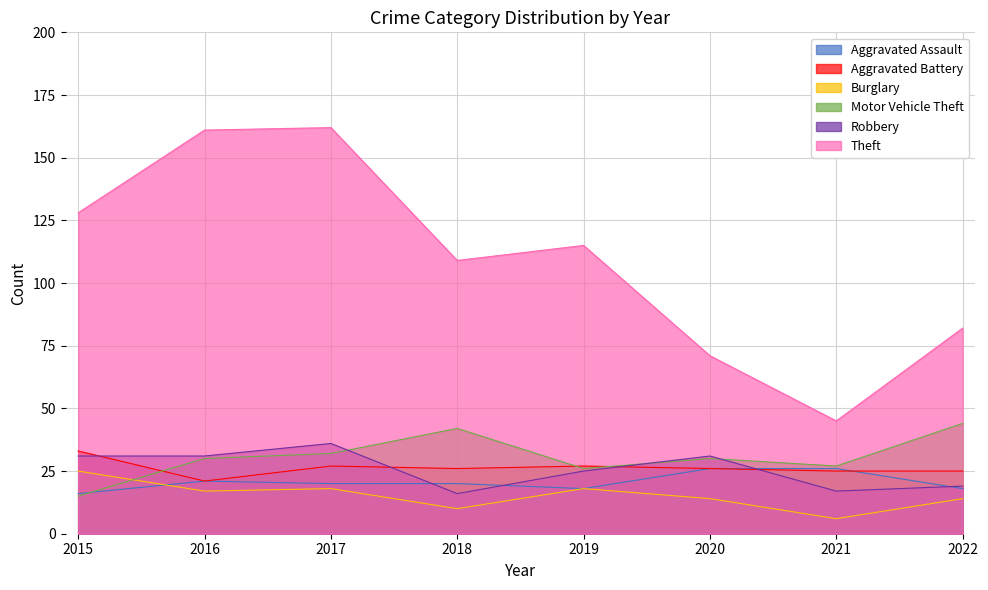

How many interior local valleys does the Theft series have?

2